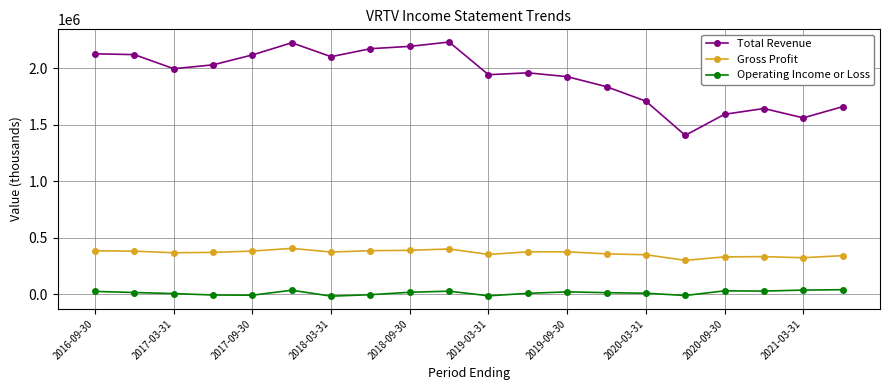

True or false: Operating Income or Loss and Total Revenue cross at least once.

False